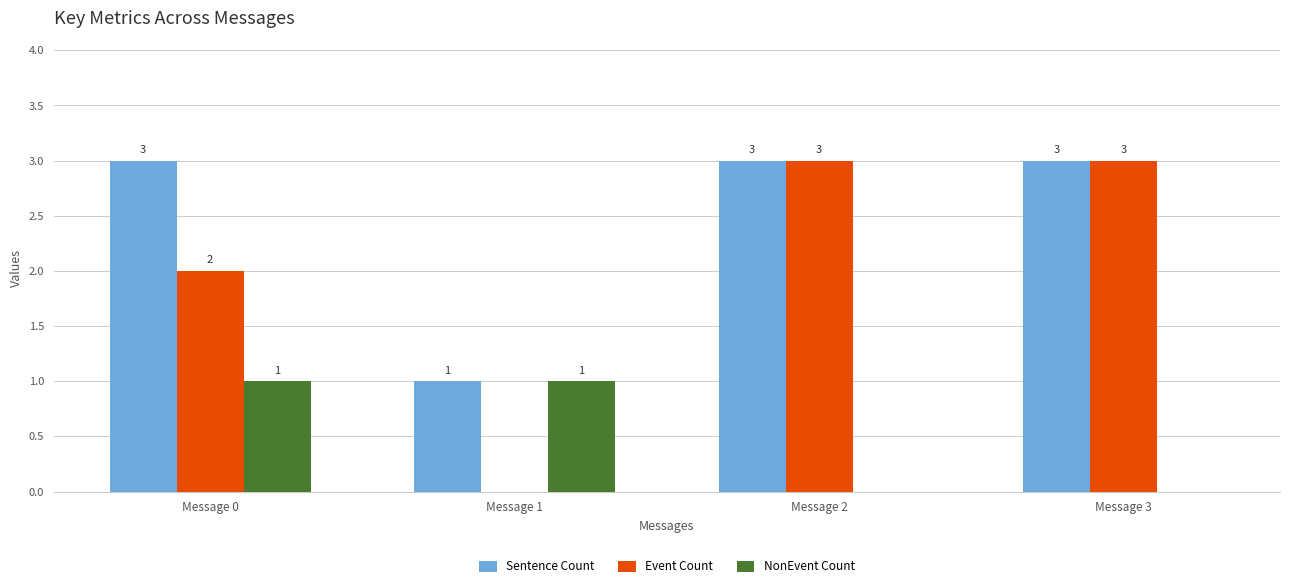

What is the difference between the Sentence Count values at Message 0 and Message 1?

2